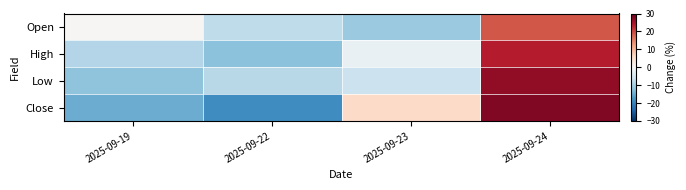

At which category is the sum across all series the highest?

2025-09-24